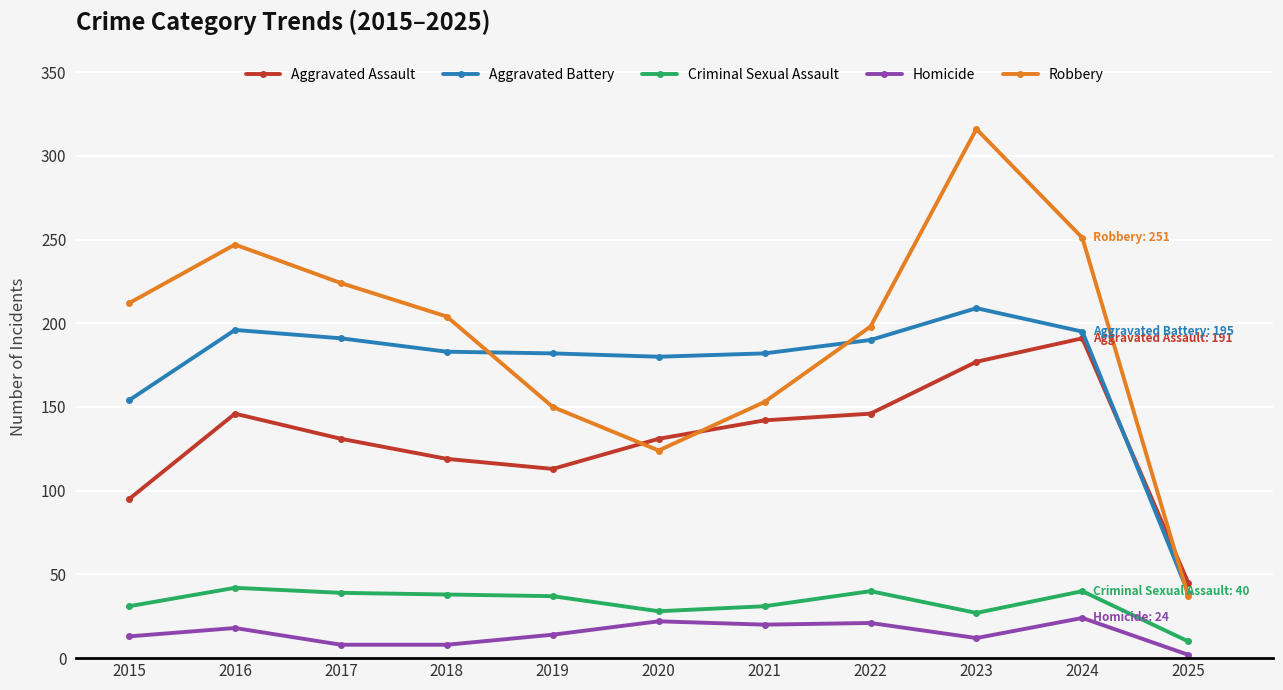

What is the highest value of the Aggravated Assault series?

191